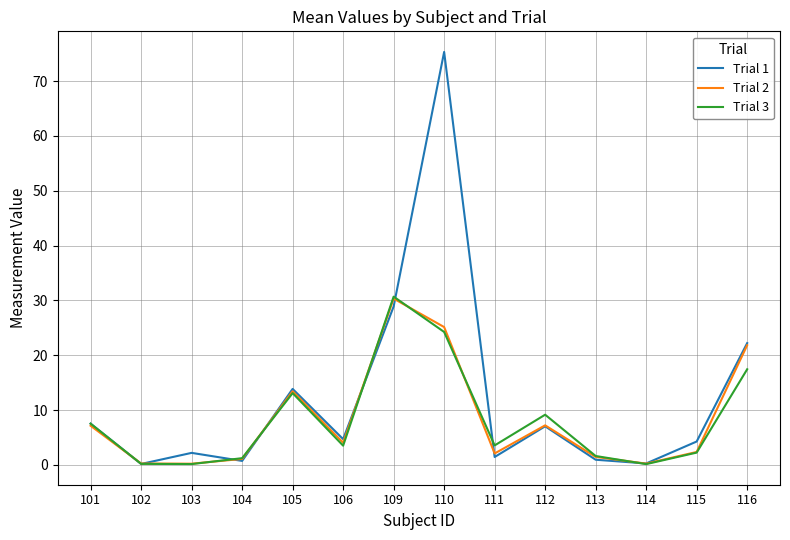

In Trial 2, how many points are lower than both neighbors (excluding endpoints)?

4